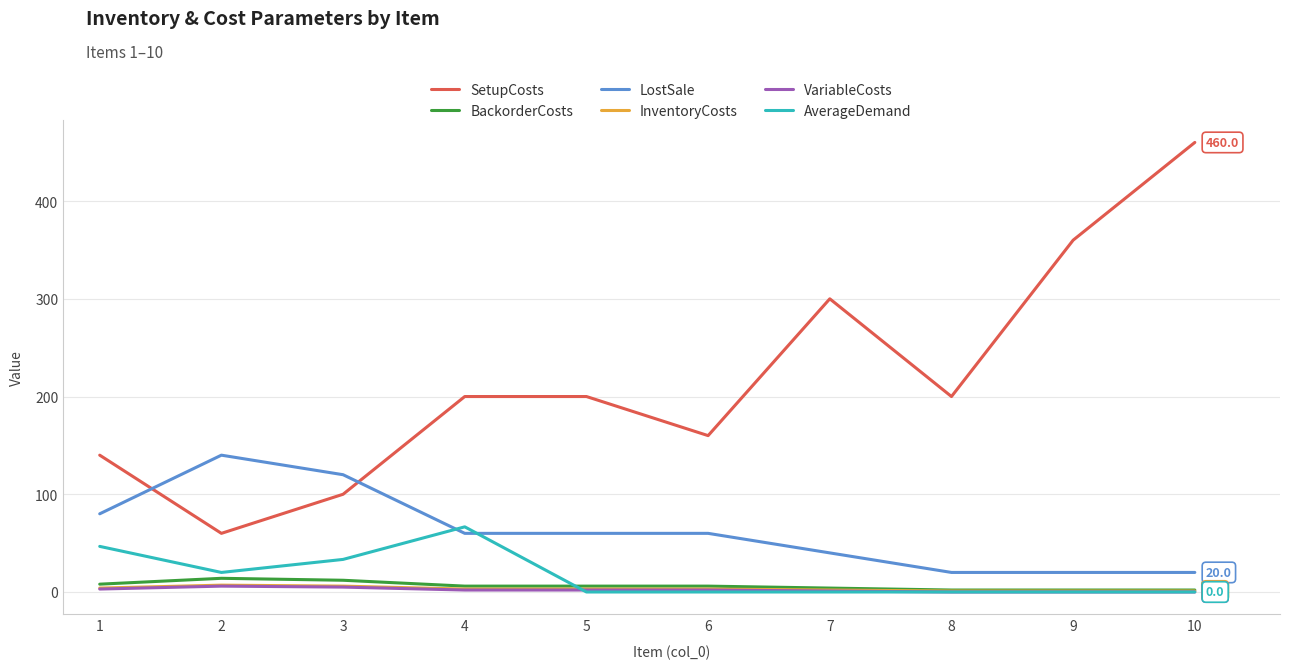

How many intersections are there between SetupCosts and LostSale?

2